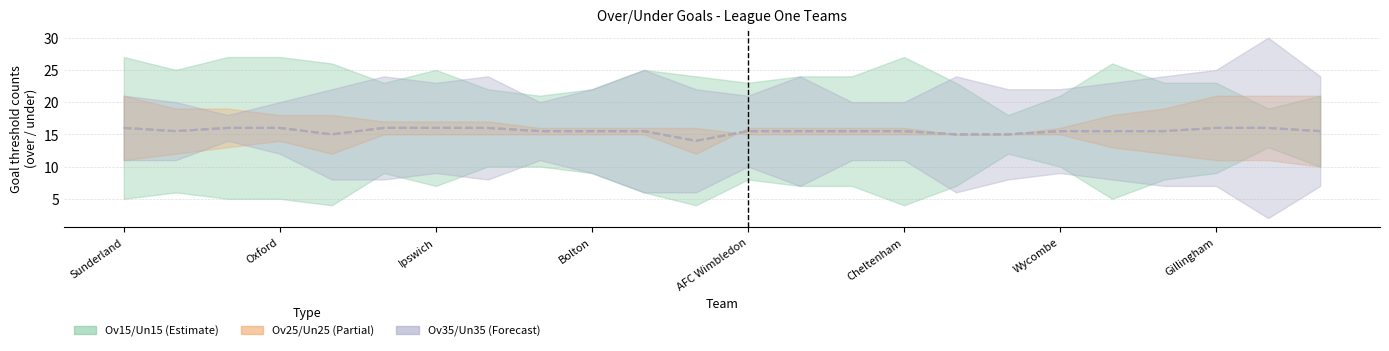

At which label does e2_ov35 midline reach its peak?

Sunderland